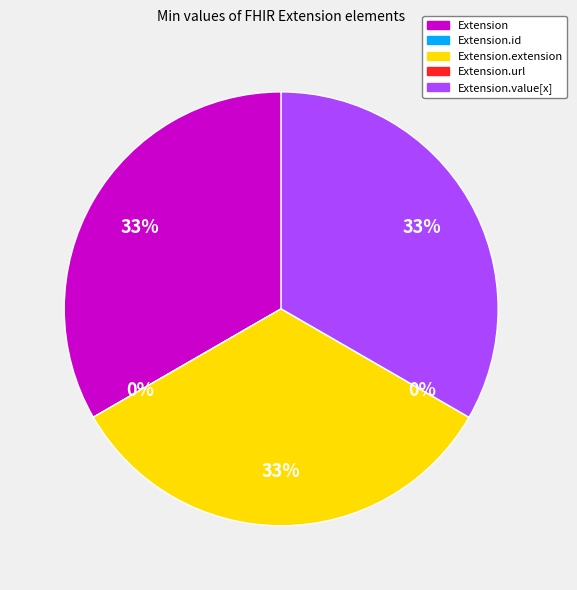

Combined, what portion of the pie is Extension.url and Extension.extension?

33.3%